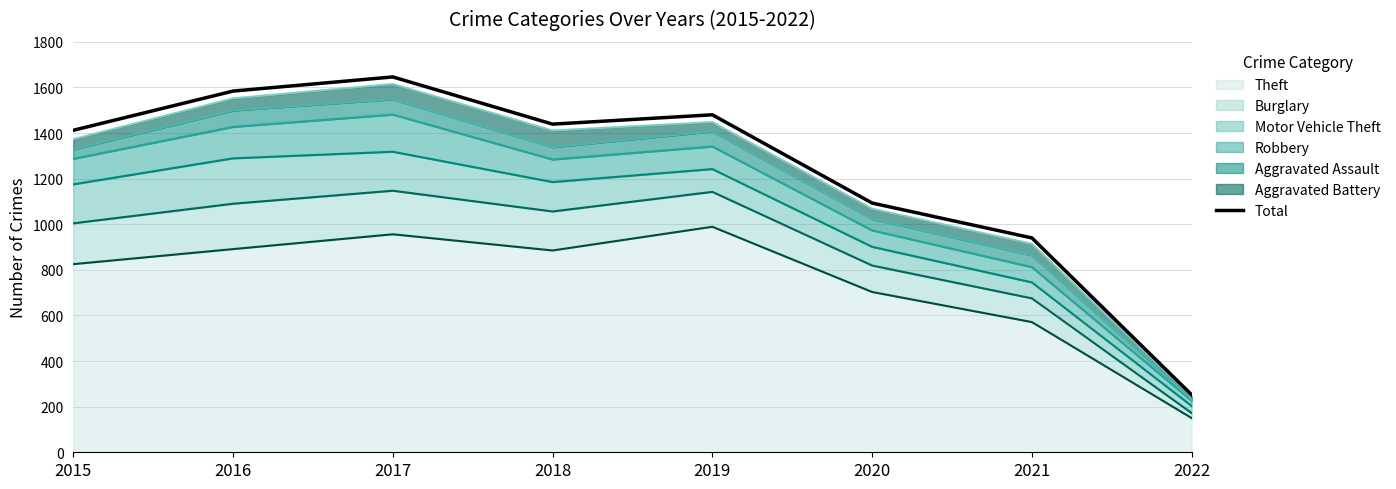

What is the difference between the maximum and minimum values?

1394